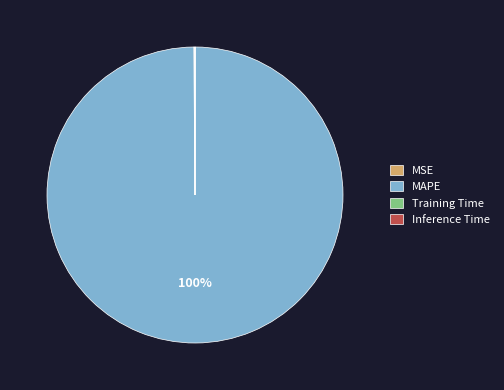

Does any single category account for the majority?

Yes